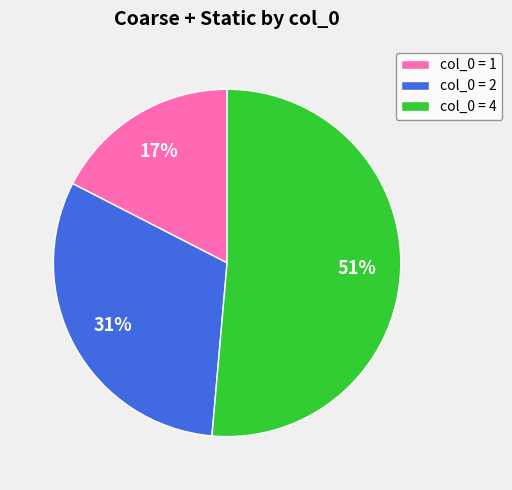

Does any single category account for the majority?

Yes